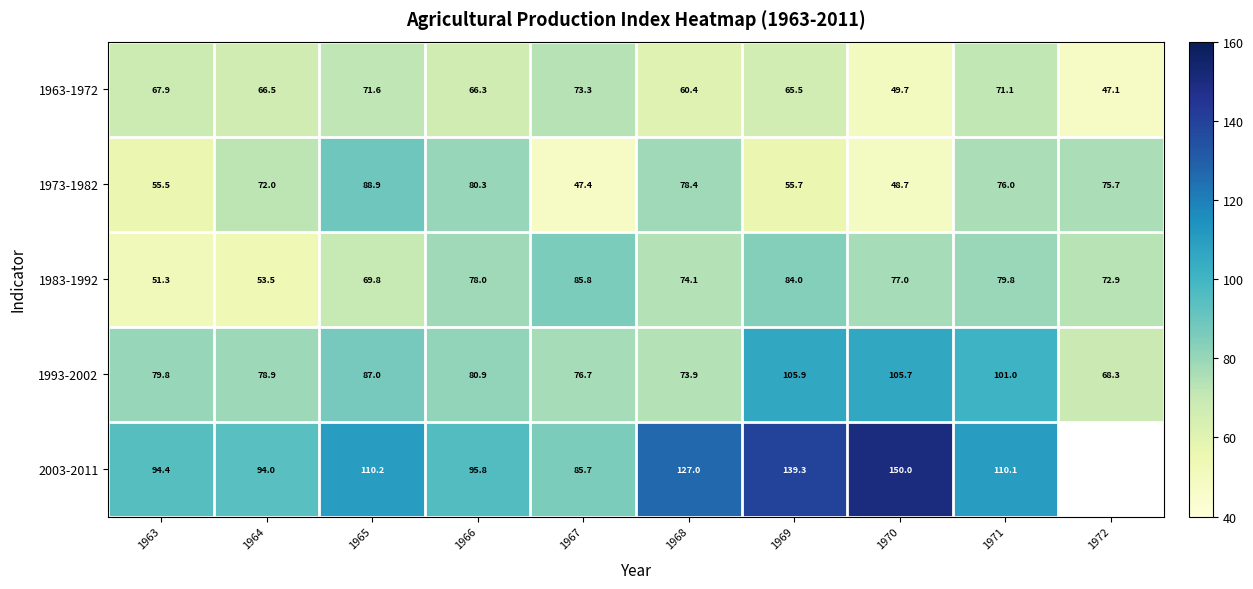

How many values in the 1993-2002 series exceed 80?

5